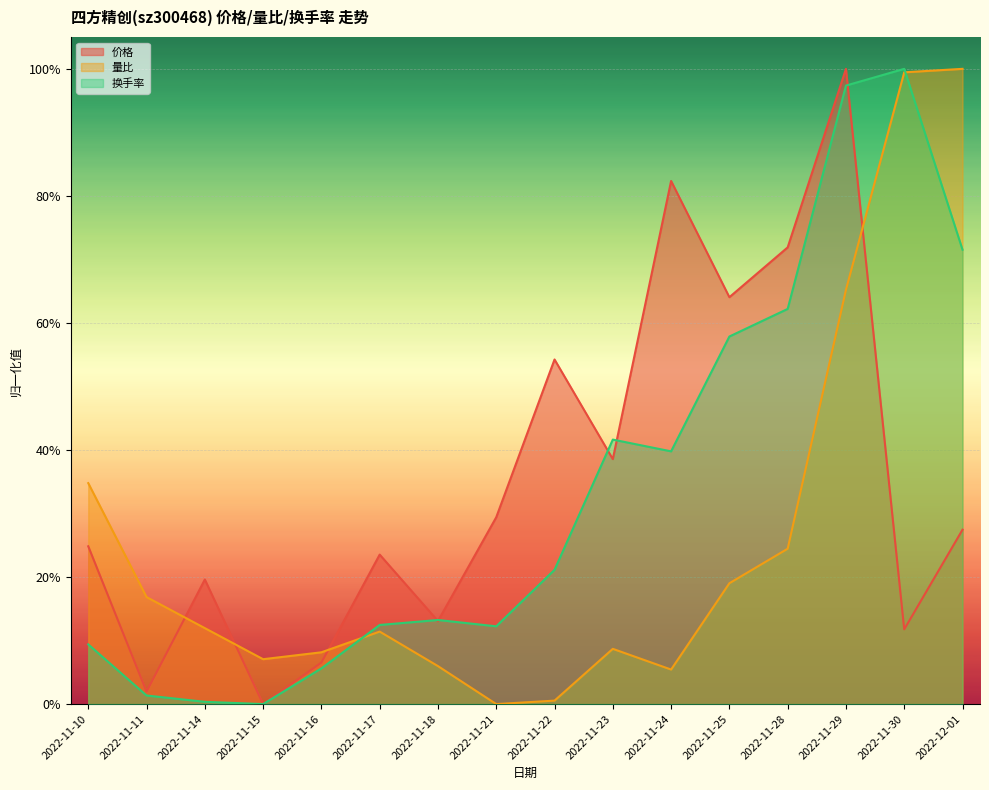

What is the label of the 9th point from the right?

2022-11-21